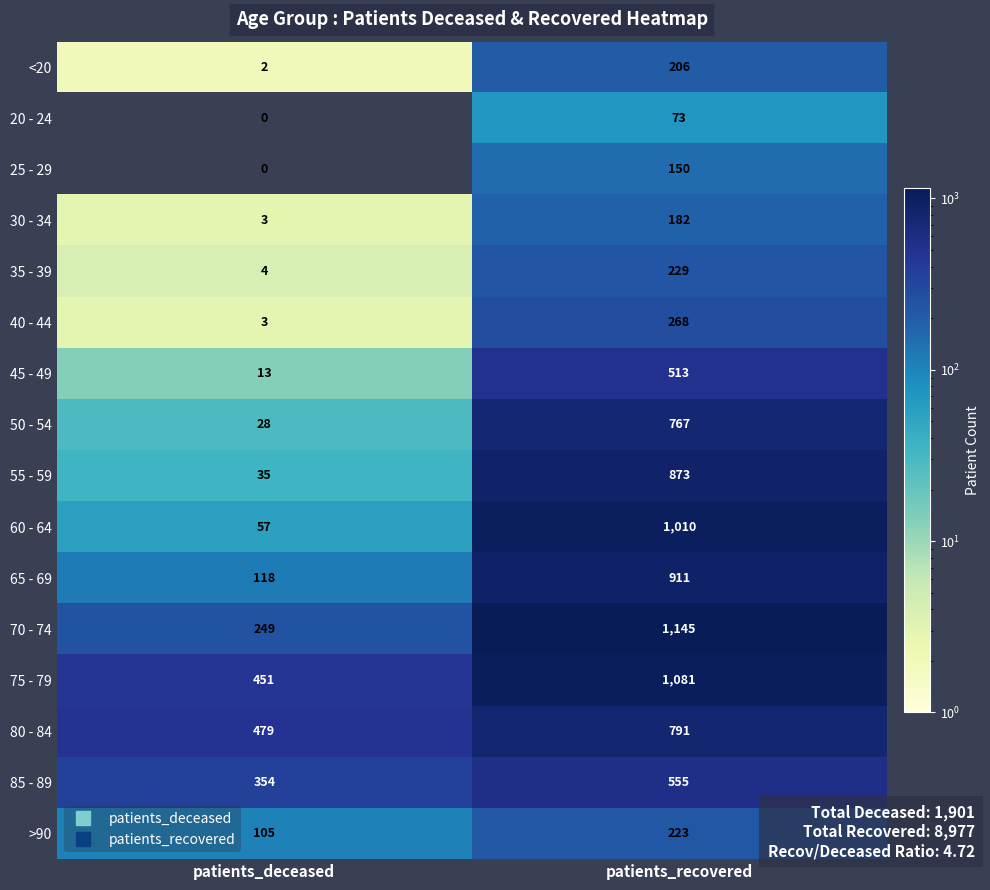

How many distinct data groups are displayed?

16